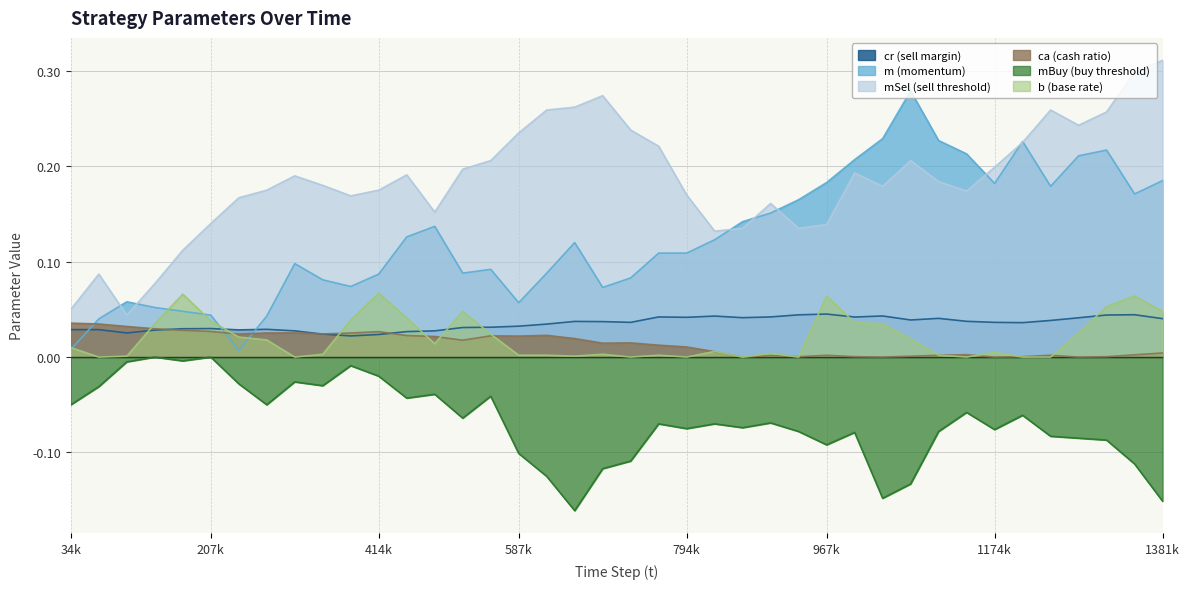

Between 760070 and 1071010, which series saw the biggest shift?

m (momentum)